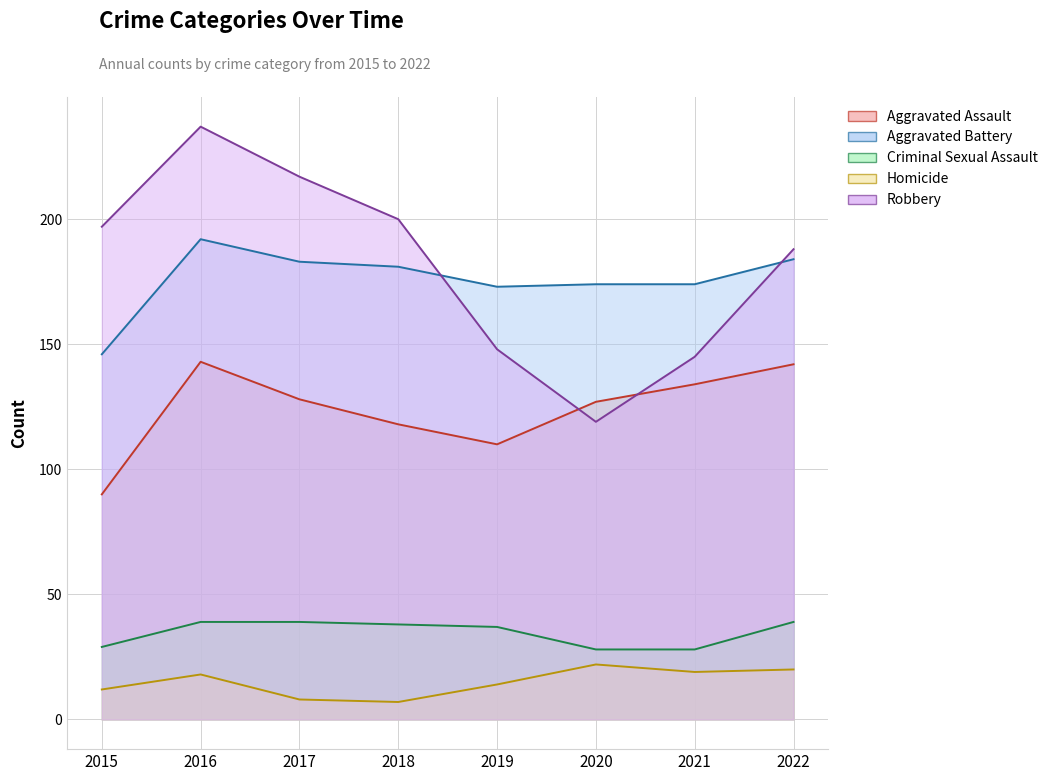

At how many categories does at least one series exceed 18?

8